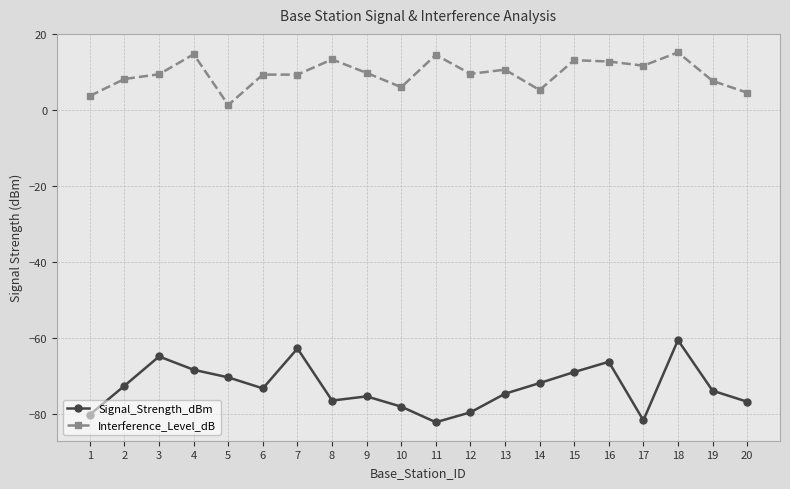

What is the total value across all series at 18?

-45.3